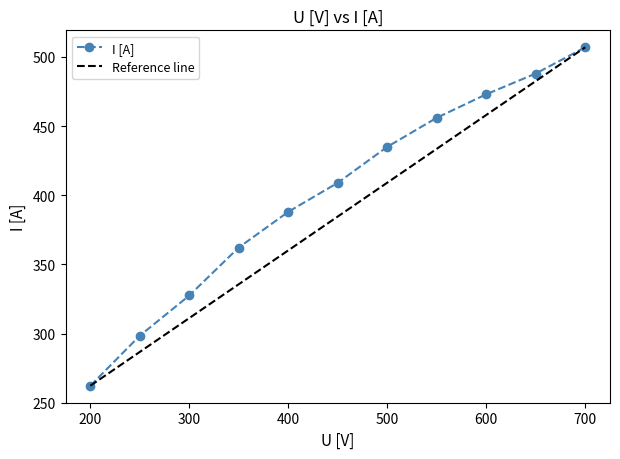

True or false: there are more than 2 points higher than both neighbors.

False